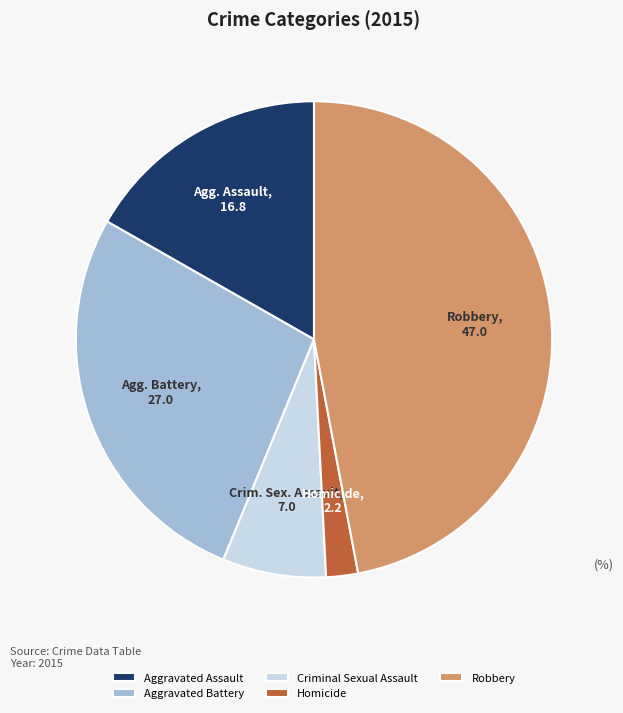

What is the ratio of the value at Criminal Sexual Assault to the value at Aggravated Battery?

0.3